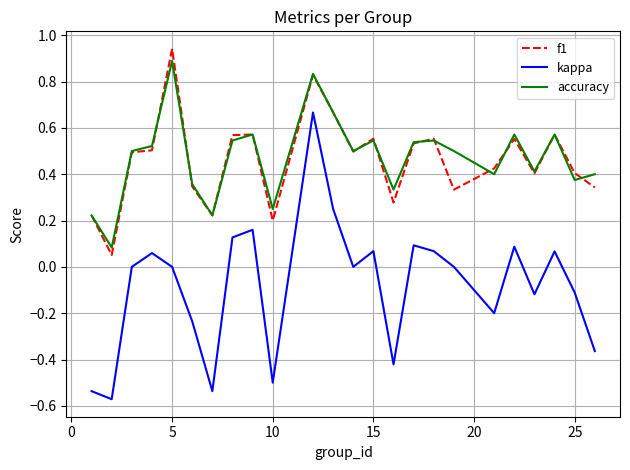

How many lines are shown in the chart?

3